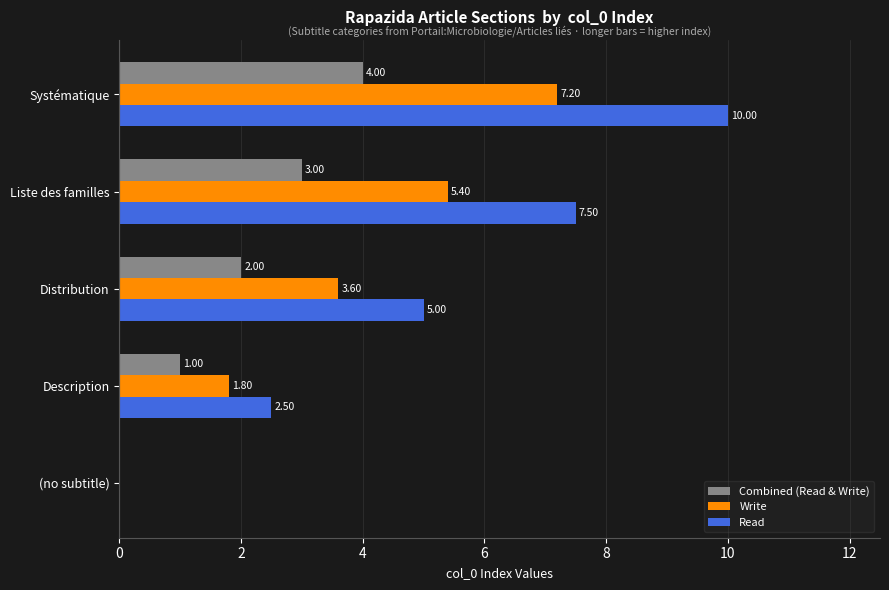

Which category has the highest value across all series?

Systématique